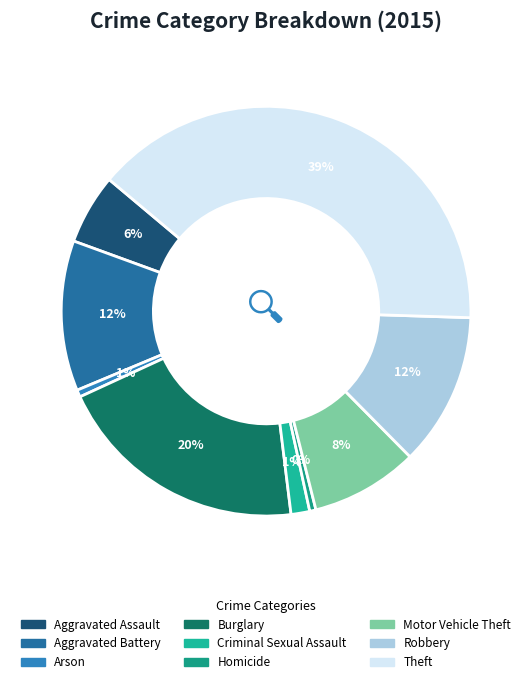

To the nearest percent, what is the average slice percentage?

11%